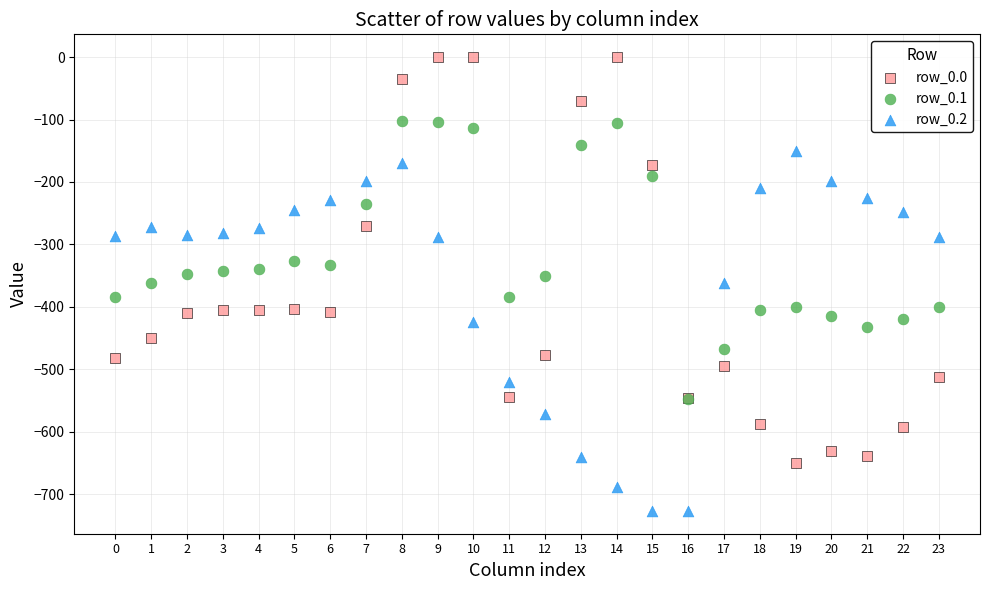

What are all the series names shown in the legend?

row_0.0, row_0.1, row_0.2